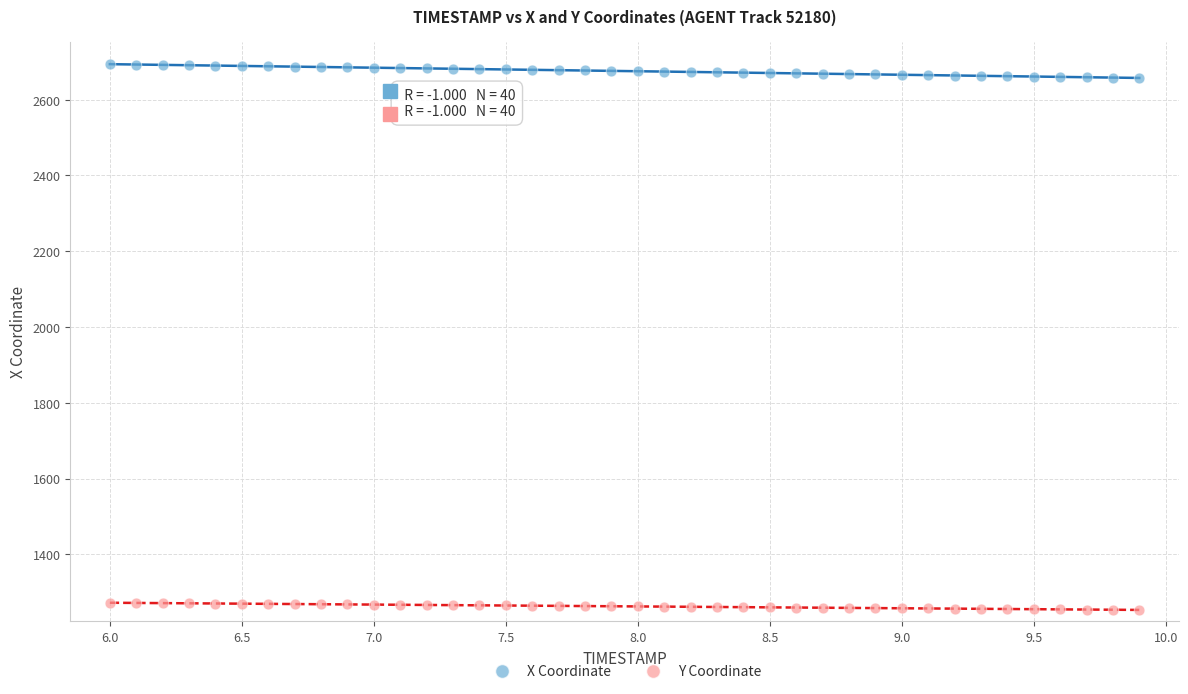

Which series contains the lowest Y value?

Y Coordinate